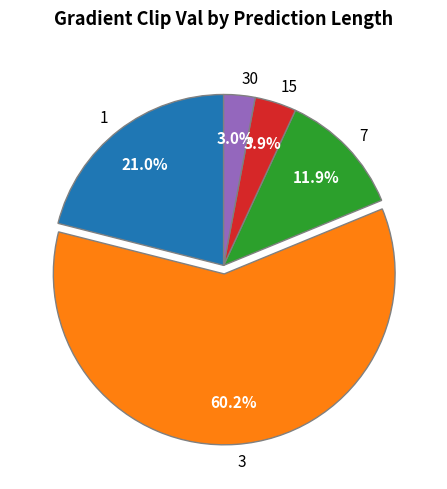

What percentage is the 30 slice, to the nearest percent?

3%